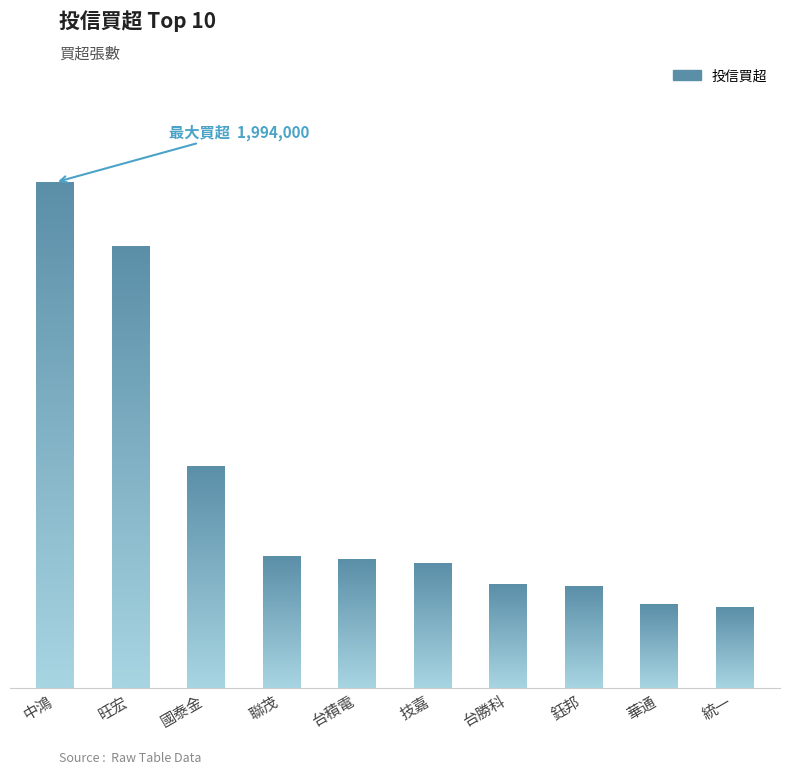

At which category does the chart reach its peak across all series?

中鴻